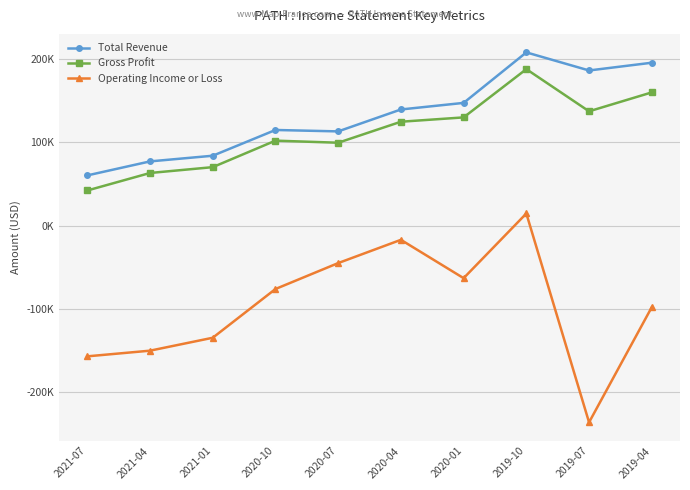

What is the sum of the Gross Profit values at 2019-10 and 2020-04?

312500